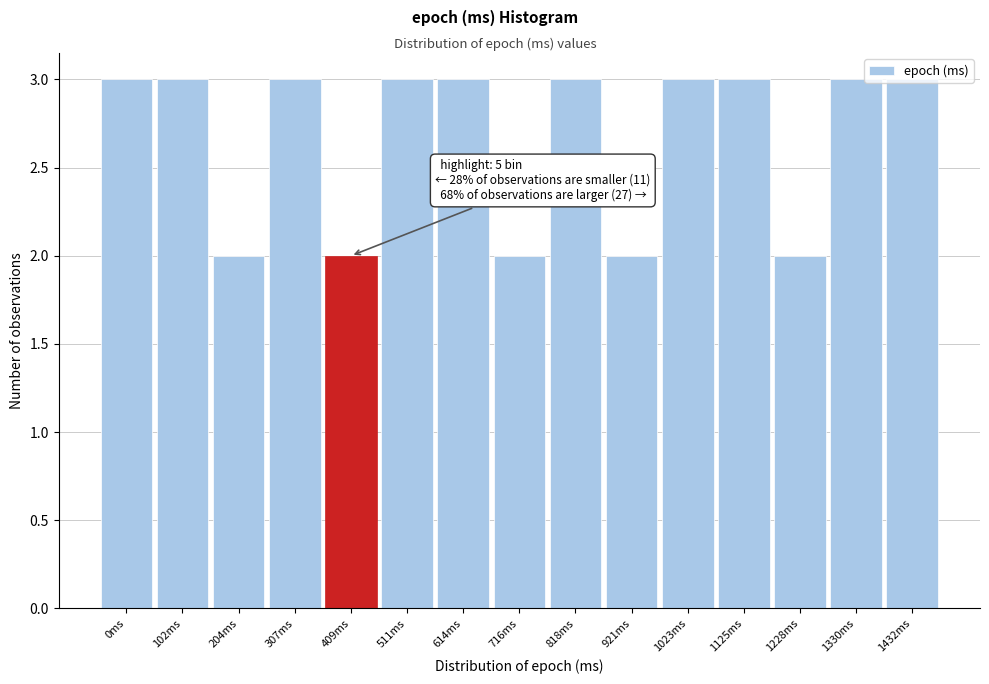

What is the sum of all values?

40